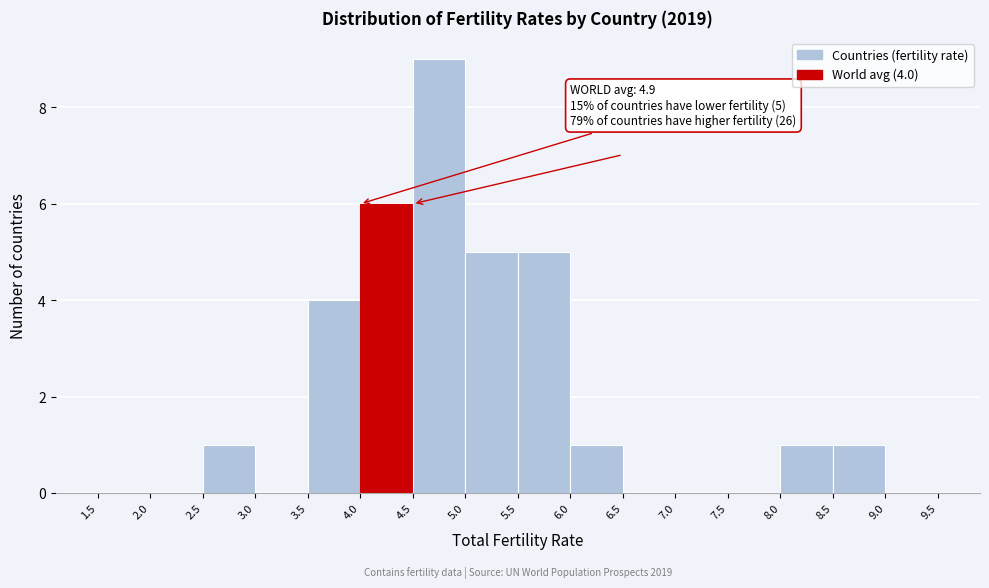

Over which range of the x-axis is the bar tallest?

4.5 to 5.0